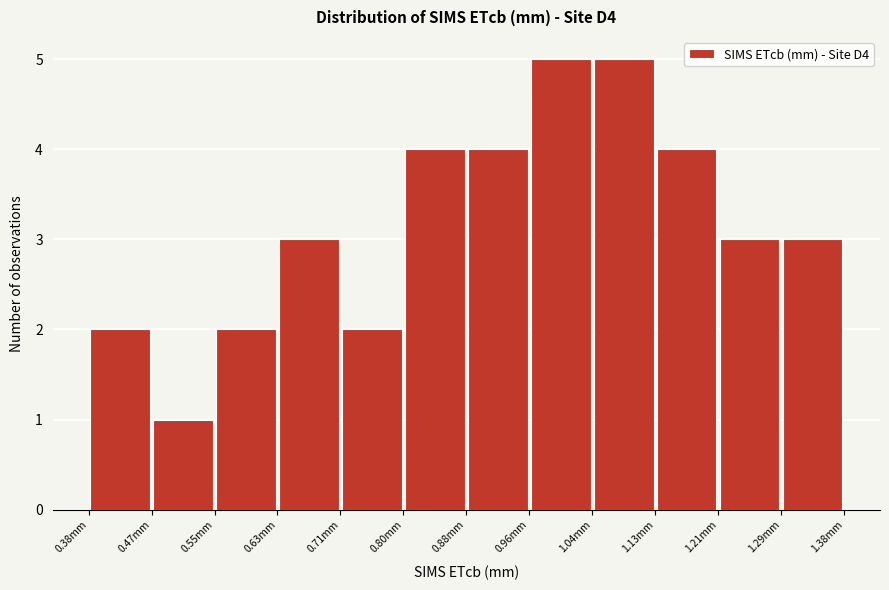

Reading left to right, transcribe this chart: for each bar, give the range it covers on the x-axis and its height. Neither the bar edges nor the heights are printed on the chart, so give them approximately, as read against the axes.

0.38 to 0.47: 2
0.47 to 0.55: 1
0.55 to 0.63: 2
0.63 to 0.71: 3
0.71 to 0.80: 2
0.80 to 0.88: 4
0.88 to 0.96: 4
0.96 to 1.04: 5
1.04 to 1.13: 5
1.13 to 1.21: 4
1.21 to 1.29: 3
1.29 to 1.38: 3